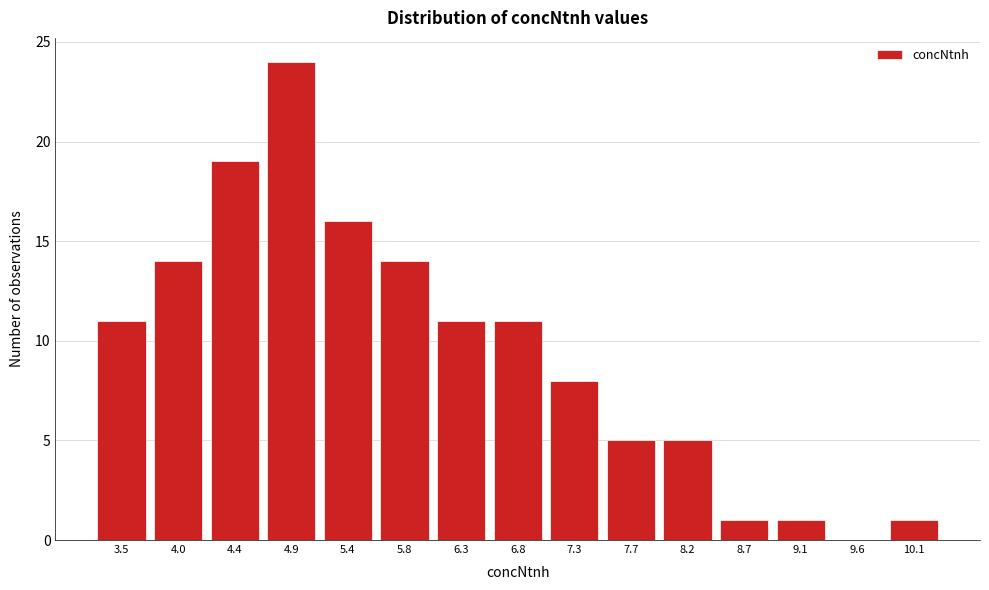

Reading left to right, what are all the values shown in this chart?

3.5=11	4.0=14	4.4=19	4.9=24	5.4=16	5.8=14	6.3=11	6.8=11	7.3=8	7.7=5	8.2=5	8.7=1	9.1=1	9.6=0	10.1=1